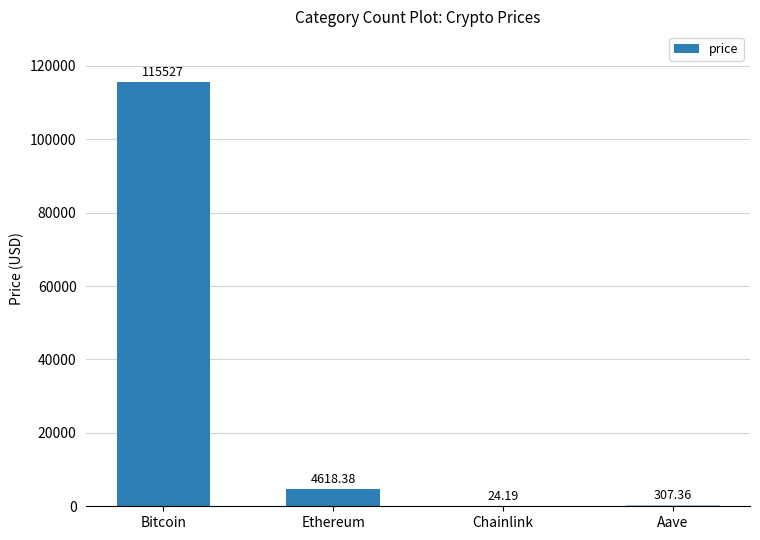

Reading left to right, extract all data points from this chart.

Bitcoin=115527.0	Ethereum=4618.4	Chainlink=24.2	Aave=307.4